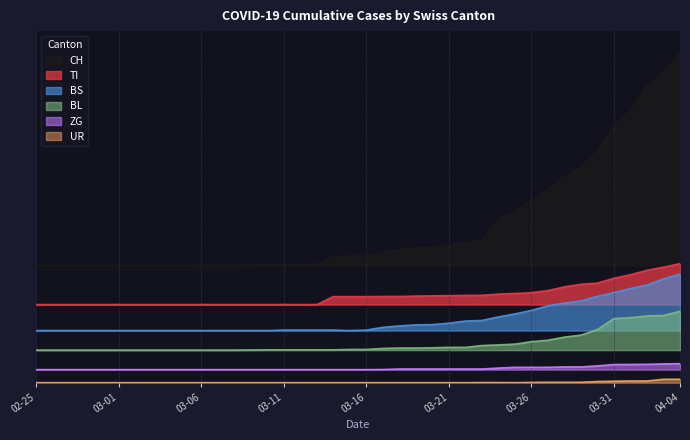

Reading right to left, list all the values displayed in this chart.

CH: 2530	2379	2276	2083	1979	1777	1652	1583	1484	1399	1314	1255	1094	1073	1055	1040	1034	1023	1005	974	973	970	909	909	908	904	903	901	901	901	900	900	900	900	900	900	900	900	900	900
TI: 914	887	863	829	802	765	755	736	707	691	685	680	671	670	668	667	665	662	662	661	661	661	600	600	600	600	600	600	600	600	600	600	600	600	600	600	600	600	600	600
BS: 834	797	750	723	692	663	628	611	591	555	528	505	478	473	457	446	444	436	425	404	400	404	404	404	404	400	400	400	400	400	400	400	400	400	400	400	400	400	400	400
BL: 548	516	512	499	492	408	365	350	326	315	296	290	285	271	271	268	266	266	263	255	255	252	252	252	252	252	251	250	250	250	250	250	250	250	250	250	250	250	250	250
ZG: 146	144	141	140	139	129	121	121	118	118	118	112	105	105	105	105	105	105	101	100	100	100	100	100	100	100	100	100	100	100	100	100	100	100	100	100	100	100	100	100
UR: 26	26	13	13	11	9	3	3	3	2	0	1	1	0	0	0	0	0	0	0	0	0	0	0	0	0	0	0	0	0	0	0	0	0	0	0	0	0	0	0